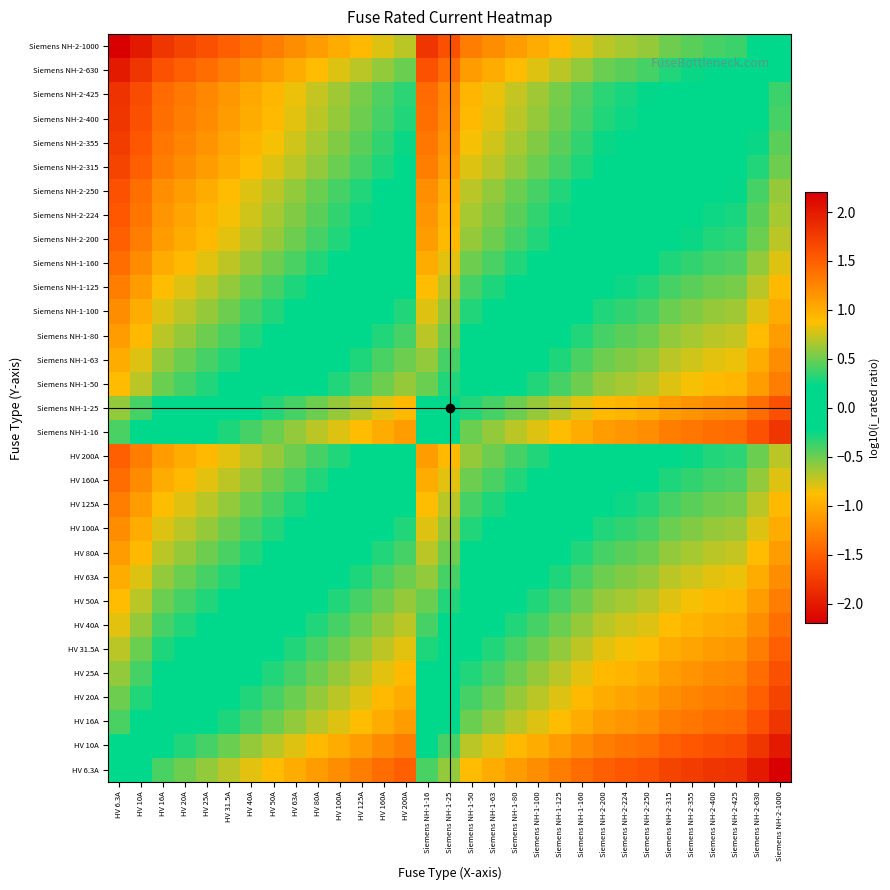

Reading left to right, transcribe all the data shown in this chart.

HV 6.3A: HV 6.3A=0.0	HV 10A=-0.2	HV 16A=-0.4	HV 20A=-0.5	HV 25A=-0.6	HV 31.5A=-0.7	HV 40A=-0.8	HV 50A=-0.9	HV 63A=-1.0	HV 80A=-1.1	HV 100A=-1.2	HV 125A=-1.3	HV 160A=-1.4	HV 200A=-1.5	Siemens NH-1-16=-0.4	Siemens NH-1-25=-0.6	Siemens NH-1-50=-0.9	Siemens NH-1-63=-1.0	Siemens NH-1-80=-1.1	Siemens NH-1-100=-1.2	Siemens NH-1-125=-1.3	Siemens NH-1-160=-1.4	Siemens NH-2-200=-1.5	Siemens NH-2-224=-1.6	Siemens NH-2-250=-1.6	Siemens NH-2-315=-1.7	Siemens NH-2-355=-1.8	Siemens NH-2-400=-1.8	Siemens NH-2-425=-1.8	Siemens NH-2-630=-2.0	Siemens NH-2-1000=-2.2
HV 10A: HV 6.3A=0.2	HV 10A=0.0	HV 16A=-0.2	HV 20A=-0.3	HV 25A=-0.4	HV 31.5A=-0.5	HV 40A=-0.6	HV 50A=-0.7	HV 63A=-0.8	HV 80A=-0.9	HV 100A=-1.0	HV 125A=-1.1	HV 160A=-1.2	HV 200A=-1.3	Siemens NH-1-16=-0.2	Siemens NH-1-25=-0.4	Siemens NH-1-50=-0.7	Siemens NH-1-63=-0.8	Siemens NH-1-80=-0.9	Siemens NH-1-100=-1.0	Siemens NH-1-125=-1.1	Siemens NH-1-160=-1.2	Siemens NH-2-200=-1.3	Siemens NH-2-224=-1.4	Siemens NH-2-250=-1.4	Siemens NH-2-315=-1.5	Siemens NH-2-355=-1.6	Siemens NH-2-400=-1.6	Siemens NH-2-425=-1.6	Siemens NH-2-630=-1.8	Siemens NH-2-1000=-2.0
HV 16A: HV 6.3A=0.4	HV 10A=0.2	HV 16A=0.0	HV 20A=-0.1	HV 25A=-0.2	HV 31.5A=-0.3	HV 40A=-0.4	HV 50A=-0.5	HV 63A=-0.6	HV 80A=-0.7	HV 100A=-0.8	HV 125A=-0.9	HV 160A=-1.0	HV 200A=-1.1	Siemens NH-1-16=0.0	Siemens NH-1-25=-0.2	Siemens NH-1-50=-0.5	Siemens NH-1-63=-0.6	Siemens NH-1-80=-0.7	Siemens NH-1-100=-0.8	Siemens NH-1-125=-0.9	Siemens NH-1-160=-1.0	Siemens NH-2-200=-1.1	Siemens NH-2-224=-1.1	Siemens NH-2-250=-1.2	Siemens NH-2-315=-1.3	Siemens NH-2-355=-1.3	Siemens NH-2-400=-1.4	Siemens NH-2-425=-1.4	Siemens NH-2-630=-1.6	Siemens NH-2-1000=-1.8
HV 20A: HV 6.3A=0.5	HV 10A=0.3	HV 16A=0.1	HV 20A=0.0	HV 25A=-0.1	HV 31.5A=-0.2	HV 40A=-0.3	HV 50A=-0.4	HV 63A=-0.5	HV 80A=-0.6	HV 100A=-0.7	HV 125A=-0.8	HV 160A=-0.9	HV 200A=-1.0	Siemens NH-1-16=0.1	Siemens NH-1-25=-0.1	Siemens NH-1-50=-0.4	Siemens NH-1-63=-0.5	Siemens NH-1-80=-0.6	Siemens NH-1-100=-0.7	Siemens NH-1-125=-0.8	Siemens NH-1-160=-0.9	Siemens NH-2-200=-1.0	Siemens NH-2-224=-1.0	Siemens NH-2-250=-1.1	Siemens NH-2-315=-1.2	Siemens NH-2-355=-1.2	Siemens NH-2-400=-1.3	Siemens NH-2-425=-1.3	Siemens NH-2-630=-1.5	Siemens NH-2-1000=-1.7
HV 25A: HV 6.3A=0.6	HV 10A=0.4	HV 16A=0.2	HV 20A=0.1	HV 25A=0.0	HV 31.5A=-0.1	HV 40A=-0.2	HV 50A=-0.3	HV 63A=-0.4	HV 80A=-0.5	HV 100A=-0.6	HV 125A=-0.7	HV 160A=-0.8	HV 200A=-0.9	Siemens NH-1-16=0.2	Siemens NH-1-25=0.0	Siemens NH-1-50=-0.3	Siemens NH-1-63=-0.4	Siemens NH-1-80=-0.5	Siemens NH-1-100=-0.6	Siemens NH-1-125=-0.7	Siemens NH-1-160=-0.8	Siemens NH-2-200=-0.9	Siemens NH-2-224=-1.0	Siemens NH-2-250=-1.0	Siemens NH-2-315=-1.1	Siemens NH-2-355=-1.2	Siemens NH-2-400=-1.2	Siemens NH-2-425=-1.2	Siemens NH-2-630=-1.4	Siemens NH-2-1000=-1.6
HV 31.5A: HV 6.3A=0.7	HV 10A=0.5	HV 16A=0.3	HV 20A=0.2	HV 25A=0.1	HV 31.5A=0.0	HV 40A=-0.1	HV 50A=-0.2	HV 63A=-0.3	HV 80A=-0.4	HV 100A=-0.5	HV 125A=-0.6	HV 160A=-0.7	HV 200A=-0.8	Siemens NH-1-16=0.3	Siemens NH-1-25=0.1	Siemens NH-1-50=-0.2	Siemens NH-1-63=-0.3	Siemens NH-1-80=-0.4	Siemens NH-1-100=-0.5	Siemens NH-1-125=-0.6	Siemens NH-1-160=-0.7	Siemens NH-2-200=-0.8	Siemens NH-2-224=-0.9	Siemens NH-2-250=-0.9	Siemens NH-2-315=-1.0	Siemens NH-2-355=-1.1	Siemens NH-2-400=-1.1	Siemens NH-2-425=-1.1	Siemens NH-2-630=-1.3	Siemens NH-2-1000=-1.5
HV 40A: HV 6.3A=0.8	HV 10A=0.6	HV 16A=0.4	HV 20A=0.3	HV 25A=0.2	HV 31.5A=0.1	HV 40A=0.0	HV 50A=-0.1	HV 63A=-0.2	HV 80A=-0.3	HV 100A=-0.4	HV 125A=-0.5	HV 160A=-0.6	HV 200A=-0.7	Siemens NH-1-16=0.4	Siemens NH-1-25=0.2	Siemens NH-1-50=-0.1	Siemens NH-1-63=-0.2	Siemens NH-1-80=-0.3	Siemens NH-1-100=-0.4	Siemens NH-1-125=-0.5	Siemens NH-1-160=-0.6	Siemens NH-2-200=-0.7	Siemens NH-2-224=-0.7	Siemens NH-2-250=-0.8	Siemens NH-2-315=-0.9	Siemens NH-2-355=-0.9	Siemens NH-2-400=-1.0	Siemens NH-2-425=-1.0	Siemens NH-2-630=-1.2	Siemens NH-2-1000=-1.4
HV 50A: HV 6.3A=0.9	HV 10A=0.7	HV 16A=0.5	HV 20A=0.4	HV 25A=0.3	HV 31.5A=0.2	HV 40A=0.1	HV 50A=0.0	HV 63A=-0.1	HV 80A=-0.2	HV 100A=-0.3	HV 125A=-0.4	HV 160A=-0.5	HV 200A=-0.6	Siemens NH-1-16=0.5	Siemens NH-1-25=0.3	Siemens NH-1-50=0.0	Siemens NH-1-63=-0.1	Siemens NH-1-80=-0.2	Siemens NH-1-100=-0.3	Siemens NH-1-125=-0.4	Siemens NH-1-160=-0.5	Siemens NH-2-200=-0.6	Siemens NH-2-224=-0.7	Siemens NH-2-250=-0.7	Siemens NH-2-315=-0.8	Siemens NH-2-355=-0.9	Siemens NH-2-400=-0.9	Siemens NH-2-425=-0.9	Siemens NH-2-630=-1.1	Siemens NH-2-1000=-1.3
HV 63A: HV 6.3A=1.0	HV 10A=0.8	HV 16A=0.6	HV 20A=0.5	HV 25A=0.4	HV 31.5A=0.3	HV 40A=0.2	HV 50A=0.1	HV 63A=0.0	HV 80A=-0.1	HV 100A=-0.2	HV 125A=-0.3	HV 160A=-0.4	HV 200A=-0.5	Siemens NH-1-16=0.6	Siemens NH-1-25=0.4	Siemens NH-1-50=0.1	Siemens NH-1-63=0.0	Siemens NH-1-80=-0.1	Siemens NH-1-100=-0.2	Siemens NH-1-125=-0.3	Siemens NH-1-160=-0.4	Siemens NH-2-200=-0.5	Siemens NH-2-224=-0.6	Siemens NH-2-250=-0.6	Siemens NH-2-315=-0.7	Siemens NH-2-355=-0.8	Siemens NH-2-400=-0.8	Siemens NH-2-425=-0.8	Siemens NH-2-630=-1.0	Siemens NH-2-1000=-1.2
HV 80A: HV 6.3A=1.1	HV 10A=0.9	HV 16A=0.7	HV 20A=0.6	HV 25A=0.5	HV 31.5A=0.4	HV 40A=0.3	HV 50A=0.2	HV 63A=0.1	HV 80A=0.0	HV 100A=-0.1	HV 125A=-0.2	HV 160A=-0.3	HV 200A=-0.4	Siemens NH-1-16=0.7	Siemens NH-1-25=0.5	Siemens NH-1-50=0.2	Siemens NH-1-63=0.1	Siemens NH-1-80=0.0	Siemens NH-1-100=-0.1	Siemens NH-1-125=-0.2	Siemens NH-1-160=-0.3	Siemens NH-2-200=-0.4	Siemens NH-2-224=-0.4	Siemens NH-2-250=-0.5	Siemens NH-2-315=-0.6	Siemens NH-2-355=-0.6	Siemens NH-2-400=-0.7	Siemens NH-2-425=-0.7	Siemens NH-2-630=-0.9	Siemens NH-2-1000=-1.1
HV 100A: HV 6.3A=1.2	HV 10A=1.0	HV 16A=0.8	HV 20A=0.7	HV 25A=0.6	HV 31.5A=0.5	HV 40A=0.4	HV 50A=0.3	HV 63A=0.2	HV 80A=0.1	HV 100A=0.0	HV 125A=-0.1	HV 160A=-0.2	HV 200A=-0.3	Siemens NH-1-16=0.8	Siemens NH-1-25=0.6	Siemens NH-1-50=0.3	Siemens NH-1-63=0.2	Siemens NH-1-80=0.1	Siemens NH-1-100=0.0	Siemens NH-1-125=-0.1	Siemens NH-1-160=-0.2	Siemens NH-2-200=-0.3	Siemens NH-2-224=-0.4	Siemens NH-2-250=-0.4	Siemens NH-2-315=-0.5	Siemens NH-2-355=-0.6	Siemens NH-2-400=-0.6	Siemens NH-2-425=-0.6	Siemens NH-2-630=-0.8	Siemens NH-2-1000=-1.0
HV 125A: HV 6.3A=1.3	HV 10A=1.1	HV 16A=0.9	HV 20A=0.8	HV 25A=0.7	HV 31.5A=0.6	HV 40A=0.5	HV 50A=0.4	HV 63A=0.3	HV 80A=0.2	HV 100A=0.1	HV 125A=0.0	HV 160A=-0.1	HV 200A=-0.2	Siemens NH-1-16=0.9	Siemens NH-1-25=0.7	Siemens NH-1-50=0.4	Siemens NH-1-63=0.3	Siemens NH-1-80=0.2	Siemens NH-1-100=0.1	Siemens NH-1-125=0.0	Siemens NH-1-160=-0.1	Siemens NH-2-200=-0.2	Siemens NH-2-224=-0.3	Siemens NH-2-250=-0.3	Siemens NH-2-315=-0.4	Siemens NH-2-355=-0.5	Siemens NH-2-400=-0.5	Siemens NH-2-425=-0.5	Siemens NH-2-630=-0.7	Siemens NH-2-1000=-0.9
HV 160A: HV 6.3A=1.4	HV 10A=1.2	HV 16A=1.0	HV 20A=0.9	HV 25A=0.8	HV 31.5A=0.7	HV 40A=0.6	HV 50A=0.5	HV 63A=0.4	HV 80A=0.3	HV 100A=0.2	HV 125A=0.1	HV 160A=0.0	HV 200A=-0.1	Siemens NH-1-16=1.0	Siemens NH-1-25=0.8	Siemens NH-1-50=0.5	Siemens NH-1-63=0.4	Siemens NH-1-80=0.3	Siemens NH-1-100=0.2	Siemens NH-1-125=0.1	Siemens NH-1-160=0.0	Siemens NH-2-200=-0.1	Siemens NH-2-224=-0.1	Siemens NH-2-250=-0.2	Siemens NH-2-315=-0.3	Siemens NH-2-355=-0.3	Siemens NH-2-400=-0.4	Siemens NH-2-425=-0.4	Siemens NH-2-630=-0.6	Siemens NH-2-1000=-0.8
HV 200A: HV 6.3A=1.5	HV 10A=1.3	HV 16A=1.1	HV 20A=1.0	HV 25A=0.9	HV 31.5A=0.8	HV 40A=0.7	HV 50A=0.6	HV 63A=0.5	HV 80A=0.4	HV 100A=0.3	HV 125A=0.2	HV 160A=0.1	HV 200A=0.0	Siemens NH-1-16=1.1	Siemens NH-1-25=0.9	Siemens NH-1-50=0.6	Siemens NH-1-63=0.5	Siemens NH-1-80=0.4	Siemens NH-1-100=0.3	Siemens NH-1-125=0.2	Siemens NH-1-160=0.1	Siemens NH-2-200=0.0	Siemens NH-2-224=-0.0	Siemens NH-2-250=-0.1	Siemens NH-2-315=-0.2	Siemens NH-2-355=-0.2	Siemens NH-2-400=-0.3	Siemens NH-2-425=-0.3	Siemens NH-2-630=-0.5	Siemens NH-2-1000=-0.7
Siemens NH-1-16: HV 6.3A=0.4	HV 10A=0.2	HV 16A=0.0	HV 20A=-0.1	HV 25A=-0.2	HV 31.5A=-0.3	HV 40A=-0.4	HV 50A=-0.5	HV 63A=-0.6	HV 80A=-0.7	HV 100A=-0.8	HV 125A=-0.9	HV 160A=-1.0	HV 200A=-1.1	Siemens NH-1-16=0.0	Siemens NH-1-25=-0.2	Siemens NH-1-50=-0.5	Siemens NH-1-63=-0.6	Siemens NH-1-80=-0.7	Siemens NH-1-100=-0.8	Siemens NH-1-125=-0.9	Siemens NH-1-160=-1.0	Siemens NH-2-200=-1.1	Siemens NH-2-224=-1.1	Siemens NH-2-250=-1.2	Siemens NH-2-315=-1.3	Siemens NH-2-355=-1.3	Siemens NH-2-400=-1.4	Siemens NH-2-425=-1.4	Siemens NH-2-630=-1.6	Siemens NH-2-1000=-1.8
Siemens NH-1-25: HV 6.3A=0.6	HV 10A=0.4	HV 16A=0.2	HV 20A=0.1	HV 25A=0.0	HV 31.5A=-0.1	HV 40A=-0.2	HV 50A=-0.3	HV 63A=-0.4	HV 80A=-0.5	HV 100A=-0.6	HV 125A=-0.7	HV 160A=-0.8	HV 200A=-0.9	Siemens NH-1-16=0.2	Siemens NH-1-25=0.0	Siemens NH-1-50=-0.3	Siemens NH-1-63=-0.4	Siemens NH-1-80=-0.5	Siemens NH-1-100=-0.6	Siemens NH-1-125=-0.7	Siemens NH-1-160=-0.8	Siemens NH-2-200=-0.9	Siemens NH-2-224=-1.0	Siemens NH-2-250=-1.0	Siemens NH-2-315=-1.1	Siemens NH-2-355=-1.2	Siemens NH-2-400=-1.2	Siemens NH-2-425=-1.2	Siemens NH-2-630=-1.4	Siemens NH-2-1000=-1.6
Siemens NH-1-50: HV 6.3A=0.9	HV 10A=0.7	HV 16A=0.5	HV 20A=0.4	HV 25A=0.3	HV 31.5A=0.2	HV 40A=0.1	HV 50A=0.0	HV 63A=-0.1	HV 80A=-0.2	HV 100A=-0.3	HV 125A=-0.4	HV 160A=-0.5	HV 200A=-0.6	Siemens NH-1-16=0.5	Siemens NH-1-25=0.3	Siemens NH-1-50=0.0	Siemens NH-1-63=-0.1	Siemens NH-1-80=-0.2	Siemens NH-1-100=-0.3	Siemens NH-1-125=-0.4	Siemens NH-1-160=-0.5	Siemens NH-2-200=-0.6	Siemens NH-2-224=-0.7	Siemens NH-2-250=-0.7	Siemens NH-2-315=-0.8	Siemens NH-2-355=-0.9	Siemens NH-2-400=-0.9	Siemens NH-2-425=-0.9	Siemens NH-2-630=-1.1	Siemens NH-2-1000=-1.3
Siemens NH-1-63: HV 6.3A=1.0	HV 10A=0.8	HV 16A=0.6	HV 20A=0.5	HV 25A=0.4	HV 31.5A=0.3	HV 40A=0.2	HV 50A=0.1	HV 63A=0.0	HV 80A=-0.1	HV 100A=-0.2	HV 125A=-0.3	HV 160A=-0.4	HV 200A=-0.5	Siemens NH-1-16=0.6	Siemens NH-1-25=0.4	Siemens NH-1-50=0.1	Siemens NH-1-63=0.0	Siemens NH-1-80=-0.1	Siemens NH-1-100=-0.2	Siemens NH-1-125=-0.3	Siemens NH-1-160=-0.4	Siemens NH-2-200=-0.5	Siemens NH-2-224=-0.6	Siemens NH-2-250=-0.6	Siemens NH-2-315=-0.7	Siemens NH-2-355=-0.8	Siemens NH-2-400=-0.8	Siemens NH-2-425=-0.8	Siemens NH-2-630=-1.0	Siemens NH-2-1000=-1.2
Siemens NH-1-80: HV 6.3A=1.1	HV 10A=0.9	HV 16A=0.7	HV 20A=0.6	HV 25A=0.5	HV 31.5A=0.4	HV 40A=0.3	HV 50A=0.2	HV 63A=0.1	HV 80A=0.0	HV 100A=-0.1	HV 125A=-0.2	HV 160A=-0.3	HV 200A=-0.4	Siemens NH-1-16=0.7	Siemens NH-1-25=0.5	Siemens NH-1-50=0.2	Siemens NH-1-63=0.1	Siemens NH-1-80=0.0	Siemens NH-1-100=-0.1	Siemens NH-1-125=-0.2	Siemens NH-1-160=-0.3	Siemens NH-2-200=-0.4	Siemens NH-2-224=-0.4	Siemens NH-2-250=-0.5	Siemens NH-2-315=-0.6	Siemens NH-2-355=-0.6	Siemens NH-2-400=-0.7	Siemens NH-2-425=-0.7	Siemens NH-2-630=-0.9	Siemens NH-2-1000=-1.1
Siemens NH-1-100: HV 6.3A=1.2	HV 10A=1.0	HV 16A=0.8	HV 20A=0.7	HV 25A=0.6	HV 31.5A=0.5	HV 40A=0.4	HV 50A=0.3	HV 63A=0.2	HV 80A=0.1	HV 100A=0.0	HV 125A=-0.1	HV 160A=-0.2	HV 200A=-0.3	Siemens NH-1-16=0.8	Siemens NH-1-25=0.6	Siemens NH-1-50=0.3	Siemens NH-1-63=0.2	Siemens NH-1-80=0.1	Siemens NH-1-100=0.0	Siemens NH-1-125=-0.1	Siemens NH-1-160=-0.2	Siemens NH-2-200=-0.3	Siemens NH-2-224=-0.4	Siemens NH-2-250=-0.4	Siemens NH-2-315=-0.5	Siemens NH-2-355=-0.6	Siemens NH-2-400=-0.6	Siemens NH-2-425=-0.6	Siemens NH-2-630=-0.8	Siemens NH-2-1000=-1.0
Siemens NH-1-125: HV 6.3A=1.3	HV 10A=1.1	HV 16A=0.9	HV 20A=0.8	HV 25A=0.7	HV 31.5A=0.6	HV 40A=0.5	HV 50A=0.4	HV 63A=0.3	HV 80A=0.2	HV 100A=0.1	HV 125A=0.0	HV 160A=-0.1	HV 200A=-0.2	Siemens NH-1-16=0.9	Siemens NH-1-25=0.7	Siemens NH-1-50=0.4	Siemens NH-1-63=0.3	Siemens NH-1-80=0.2	Siemens NH-1-100=0.1	Siemens NH-1-125=0.0	Siemens NH-1-160=-0.1	Siemens NH-2-200=-0.2	Siemens NH-2-224=-0.3	Siemens NH-2-250=-0.3	Siemens NH-2-315=-0.4	Siemens NH-2-355=-0.5	Siemens NH-2-400=-0.5	Siemens NH-2-425=-0.5	Siemens NH-2-630=-0.7	Siemens NH-2-1000=-0.9
Siemens NH-1-160: HV 6.3A=1.4	HV 10A=1.2	HV 16A=1.0	HV 20A=0.9	HV 25A=0.8	HV 31.5A=0.7	HV 40A=0.6	HV 50A=0.5	HV 63A=0.4	HV 80A=0.3	HV 100A=0.2	HV 125A=0.1	HV 160A=0.0	HV 200A=-0.1	Siemens NH-1-16=1.0	Siemens NH-1-25=0.8	Siemens NH-1-50=0.5	Siemens NH-1-63=0.4	Siemens NH-1-80=0.3	Siemens NH-1-100=0.2	Siemens NH-1-125=0.1	Siemens NH-1-160=0.0	Siemens NH-2-200=-0.1	Siemens NH-2-224=-0.1	Siemens NH-2-250=-0.2	Siemens NH-2-315=-0.3	Siemens NH-2-355=-0.3	Siemens NH-2-400=-0.4	Siemens NH-2-425=-0.4	Siemens NH-2-630=-0.6	Siemens NH-2-1000=-0.8
Siemens NH-2-200: HV 6.3A=1.5	HV 10A=1.3	HV 16A=1.1	HV 20A=1.0	HV 25A=0.9	HV 31.5A=0.8	HV 40A=0.7	HV 50A=0.6	HV 63A=0.5	HV 80A=0.4	HV 100A=0.3	HV 125A=0.2	HV 160A=0.1	HV 200A=0.0	Siemens NH-1-16=1.1	Siemens NH-1-25=0.9	Siemens NH-1-50=0.6	Siemens NH-1-63=0.5	Siemens NH-1-80=0.4	Siemens NH-1-100=0.3	Siemens NH-1-125=0.2	Siemens NH-1-160=0.1	Siemens NH-2-200=0.0	Siemens NH-2-224=-0.0	Siemens NH-2-250=-0.1	Siemens NH-2-315=-0.2	Siemens NH-2-355=-0.2	Siemens NH-2-400=-0.3	Siemens NH-2-425=-0.3	Siemens NH-2-630=-0.5	Siemens NH-2-1000=-0.7
Siemens NH-2-224: HV 6.3A=1.6	HV 10A=1.4	HV 16A=1.1	HV 20A=1.0	HV 25A=1.0	HV 31.5A=0.9	HV 40A=0.7	HV 50A=0.7	HV 63A=0.6	HV 80A=0.4	HV 100A=0.4	HV 125A=0.3	HV 160A=0.1	HV 200A=0.0	Siemens NH-1-16=1.1	Siemens NH-1-25=1.0	Siemens NH-1-50=0.7	Siemens NH-1-63=0.6	Siemens NH-1-80=0.4	Siemens NH-1-100=0.4	Siemens NH-1-125=0.3	Siemens NH-1-160=0.1	Siemens NH-2-200=0.0	Siemens NH-2-224=0.0	Siemens NH-2-250=-0.0	Siemens NH-2-315=-0.1	Siemens NH-2-355=-0.2	Siemens NH-2-400=-0.3	Siemens NH-2-425=-0.3	Siemens NH-2-630=-0.4	Siemens NH-2-1000=-0.6
Siemens NH-2-250: HV 6.3A=1.6	HV 10A=1.4	HV 16A=1.2	HV 20A=1.1	HV 25A=1.0	HV 31.5A=0.9	HV 40A=0.8	HV 50A=0.7	HV 63A=0.6	HV 80A=0.5	HV 100A=0.4	HV 125A=0.3	HV 160A=0.2	HV 200A=0.1	Siemens NH-1-16=1.2	Siemens NH-1-25=1.0	Siemens NH-1-50=0.7	Siemens NH-1-63=0.6	Siemens NH-1-80=0.5	Siemens NH-1-100=0.4	Siemens NH-1-125=0.3	Siemens NH-1-160=0.2	Siemens NH-2-200=0.1	Siemens NH-2-224=0.0	Siemens NH-2-250=0.0	Siemens NH-2-315=-0.1	Siemens NH-2-355=-0.2	Siemens NH-2-400=-0.2	Siemens NH-2-425=-0.2	Siemens NH-2-630=-0.4	Siemens NH-2-1000=-0.6
Siemens NH-2-315: HV 6.3A=1.7	HV 10A=1.5	HV 16A=1.3	HV 20A=1.2	HV 25A=1.1	HV 31.5A=1.0	HV 40A=0.9	HV 50A=0.8	HV 63A=0.7	HV 80A=0.6	HV 100A=0.5	HV 125A=0.4	HV 160A=0.3	HV 200A=0.2	Siemens NH-1-16=1.3	Siemens NH-1-25=1.1	Siemens NH-1-50=0.8	Siemens NH-1-63=0.7	Siemens NH-1-80=0.6	Siemens NH-1-100=0.5	Siemens NH-1-125=0.4	Siemens NH-1-160=0.3	Siemens NH-2-200=0.2	Siemens NH-2-224=0.1	Siemens NH-2-250=0.1	Siemens NH-2-315=0.0	Siemens NH-2-355=-0.1	Siemens NH-2-400=-0.1	Siemens NH-2-425=-0.1	Siemens NH-2-630=-0.3	Siemens NH-2-1000=-0.5
Siemens NH-2-355: HV 6.3A=1.8	HV 10A=1.6	HV 16A=1.3	HV 20A=1.2	HV 25A=1.2	HV 31.5A=1.1	HV 40A=0.9	HV 50A=0.9	HV 63A=0.8	HV 80A=0.6	HV 100A=0.6	HV 125A=0.5	HV 160A=0.3	HV 200A=0.2	Siemens NH-1-16=1.3	Siemens NH-1-25=1.2	Siemens NH-1-50=0.9	Siemens NH-1-63=0.8	Siemens NH-1-80=0.6	Siemens NH-1-100=0.6	Siemens NH-1-125=0.5	Siemens NH-1-160=0.3	Siemens NH-2-200=0.2	Siemens NH-2-224=0.2	Siemens NH-2-250=0.2	Siemens NH-2-315=0.1	Siemens NH-2-355=0.0	Siemens NH-2-400=-0.1	Siemens NH-2-425=-0.1	Siemens NH-2-630=-0.2	Siemens NH-2-1000=-0.4
Siemens NH-2-400: HV 6.3A=1.8	HV 10A=1.6	HV 16A=1.4	HV 20A=1.3	HV 25A=1.2	HV 31.5A=1.1	HV 40A=1.0	HV 50A=0.9	HV 63A=0.8	HV 80A=0.7	HV 100A=0.6	HV 125A=0.5	HV 160A=0.4	HV 200A=0.3	Siemens NH-1-16=1.4	Siemens NH-1-25=1.2	Siemens NH-1-50=0.9	Siemens NH-1-63=0.8	Siemens NH-1-80=0.7	Siemens NH-1-100=0.6	Siemens NH-1-125=0.5	Siemens NH-1-160=0.4	Siemens NH-2-200=0.3	Siemens NH-2-224=0.3	Siemens NH-2-250=0.2	Siemens NH-2-315=0.1	Siemens NH-2-355=0.1	Siemens NH-2-400=0.0	Siemens NH-2-425=-0.0	Siemens NH-2-630=-0.2	Siemens NH-2-1000=-0.4
Siemens NH-2-425: HV 6.3A=1.8	HV 10A=1.6	HV 16A=1.4	HV 20A=1.3	HV 25A=1.2	HV 31.5A=1.1	HV 40A=1.0	HV 50A=0.9	HV 63A=0.8	HV 80A=0.7	HV 100A=0.6	HV 125A=0.5	HV 160A=0.4	HV 200A=0.3	Siemens NH-1-16=1.4	Siemens NH-1-25=1.2	Siemens NH-1-50=0.9	Siemens NH-1-63=0.8	Siemens NH-1-80=0.7	Siemens NH-1-100=0.6	Siemens NH-1-125=0.5	Siemens NH-1-160=0.4	Siemens NH-2-200=0.3	Siemens NH-2-224=0.3	Siemens NH-2-250=0.2	Siemens NH-2-315=0.1	Siemens NH-2-355=0.1	Siemens NH-2-400=0.0	Siemens NH-2-425=0.0	Siemens NH-2-630=-0.2	Siemens NH-2-1000=-0.4
Siemens NH-2-630: HV 6.3A=2.0	HV 10A=1.8	HV 16A=1.6	HV 20A=1.5	HV 25A=1.4	HV 31.5A=1.3	HV 40A=1.2	HV 50A=1.1	HV 63A=1.0	HV 80A=0.9	HV 100A=0.8	HV 125A=0.7	HV 160A=0.6	HV 200A=0.5	Siemens NH-1-16=1.6	Siemens NH-1-25=1.4	Siemens NH-1-50=1.1	Siemens NH-1-63=1.0	Siemens NH-1-80=0.9	Siemens NH-1-100=0.8	Siemens NH-1-125=0.7	Siemens NH-1-160=0.6	Siemens NH-2-200=0.5	Siemens NH-2-224=0.4	Siemens NH-2-250=0.4	Siemens NH-2-315=0.3	Siemens NH-2-355=0.2	Siemens NH-2-400=0.2	Siemens NH-2-425=0.2	Siemens NH-2-630=0.0	Siemens NH-2-1000=-0.2
Siemens NH-2-1000: HV 6.3A=2.2	HV 10A=2.0	HV 16A=1.8	HV 20A=1.7	HV 25A=1.6	HV 31.5A=1.5	HV 40A=1.4	HV 50A=1.3	HV 63A=1.2	HV 80A=1.1	HV 100A=1.0	HV 125A=0.9	HV 160A=0.8	HV 200A=0.7	Siemens NH-1-16=1.8	Siemens NH-1-25=1.6	Siemens NH-1-50=1.3	Siemens NH-1-63=1.2	Siemens NH-1-80=1.1	Siemens NH-1-100=1.0	Siemens NH-1-125=0.9	Siemens NH-1-160=0.8	Siemens NH-2-200=0.7	Siemens NH-2-224=0.6	Siemens NH-2-250=0.6	Siemens NH-2-315=0.5	Siemens NH-2-355=0.4	Siemens NH-2-400=0.4	Siemens NH-2-425=0.4	Siemens NH-2-630=0.2	Siemens NH-2-1000=0.0